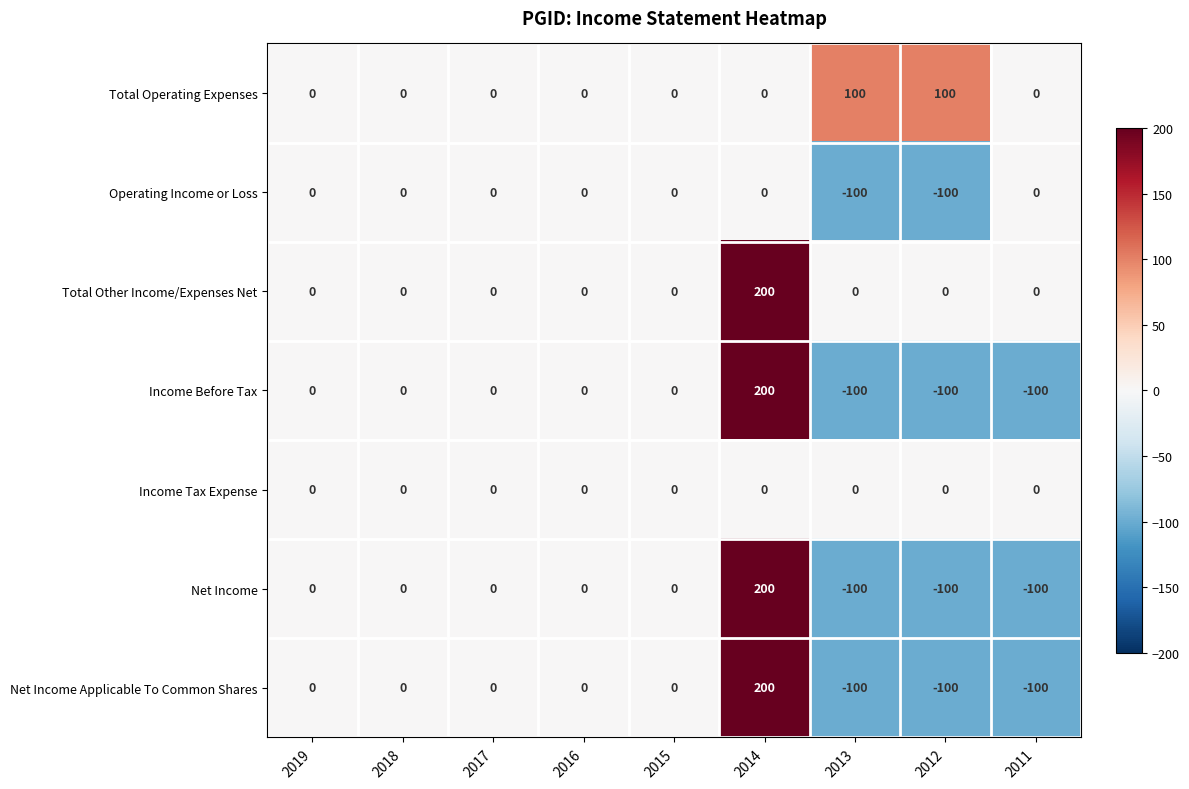

At which category is the sum across all series the highest?

2014